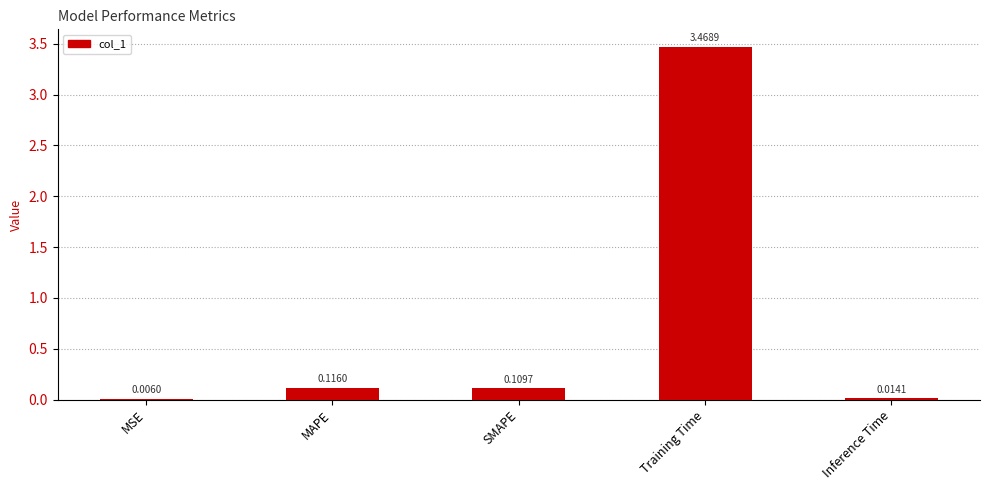

What is the change in value from MAPE to Training Time?

+3.4